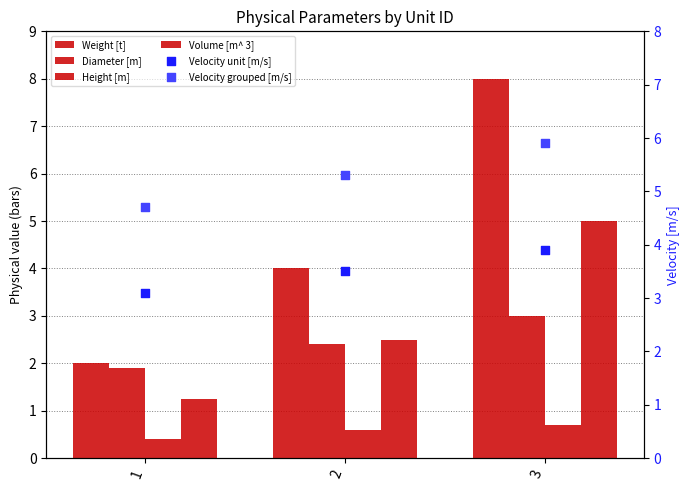

Which series has the largest total across all categories?

Velocity grouped [m/s]